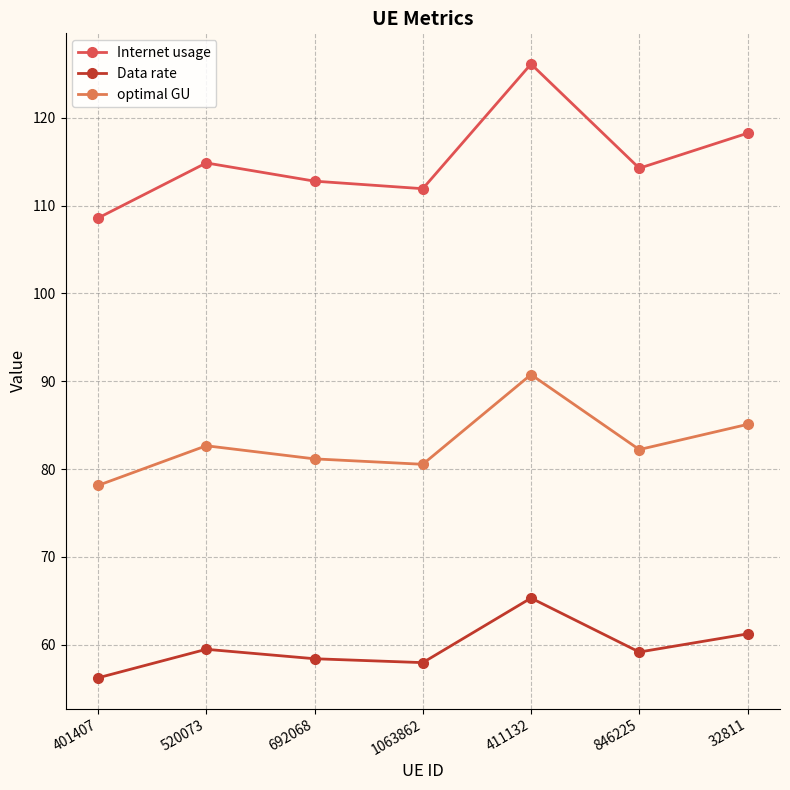

What is the average value of the Internet usage series?

115.2